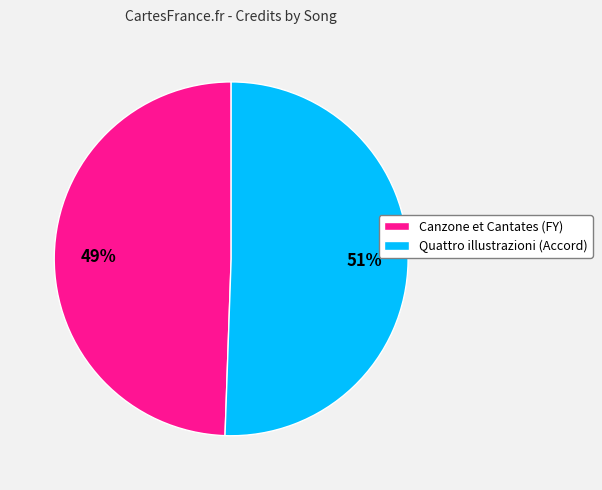

Which slice is the largest?

Quattro illustrazioni (Accord)